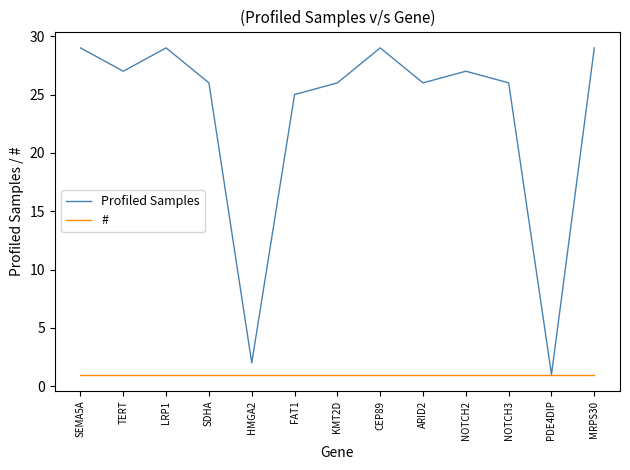

Rank the series by their average value, from lowest to highest.

#, Profiled Samples